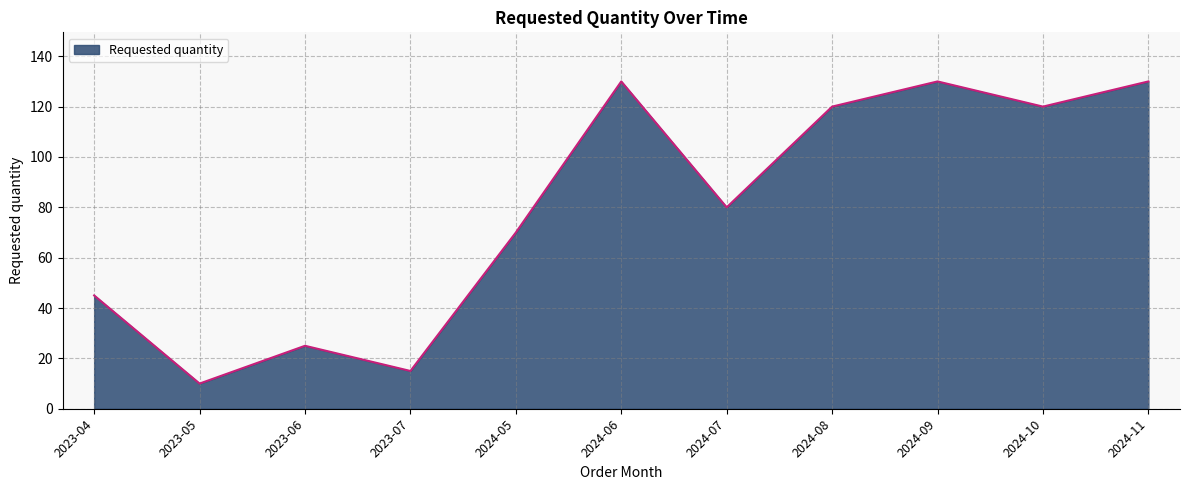

Is it true that the value at 2024-07 is 80?

True